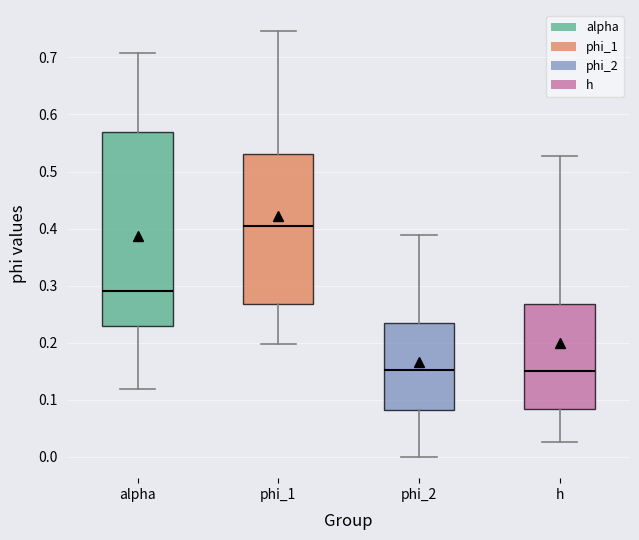

Where is the upper edge of the box for phi_1 on the y-axis? The values are not printed on the chart, so give them approximately, as read against the axis.

0.53